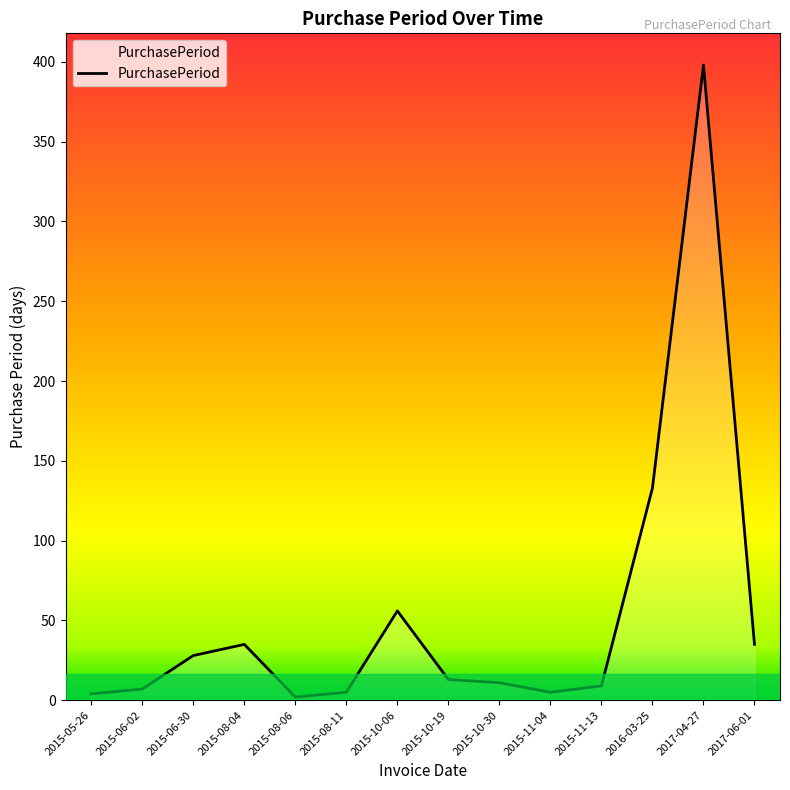

Approximately how many times larger is the value at 2017-06-01 compared to 2015-08-04?

1.0